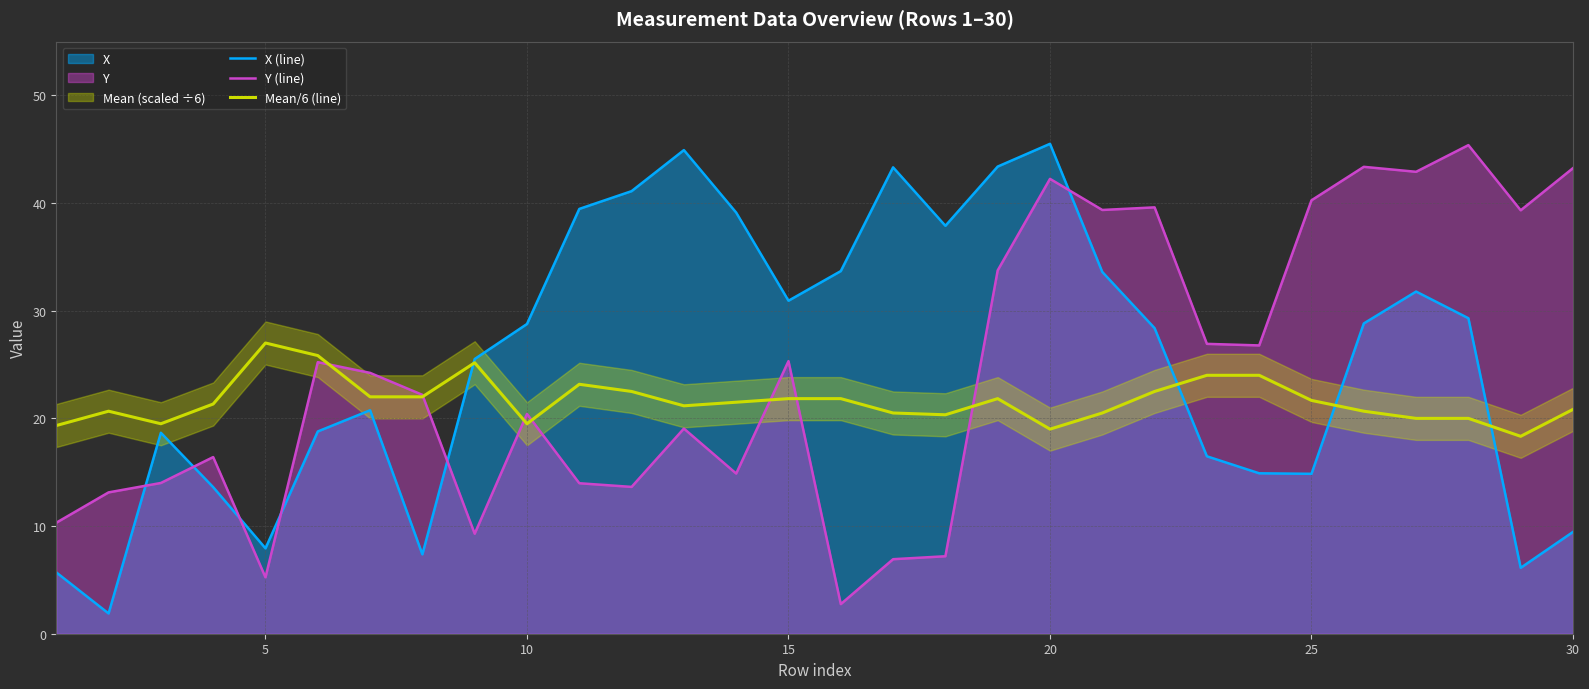

Count the number of data series in this chart.

3